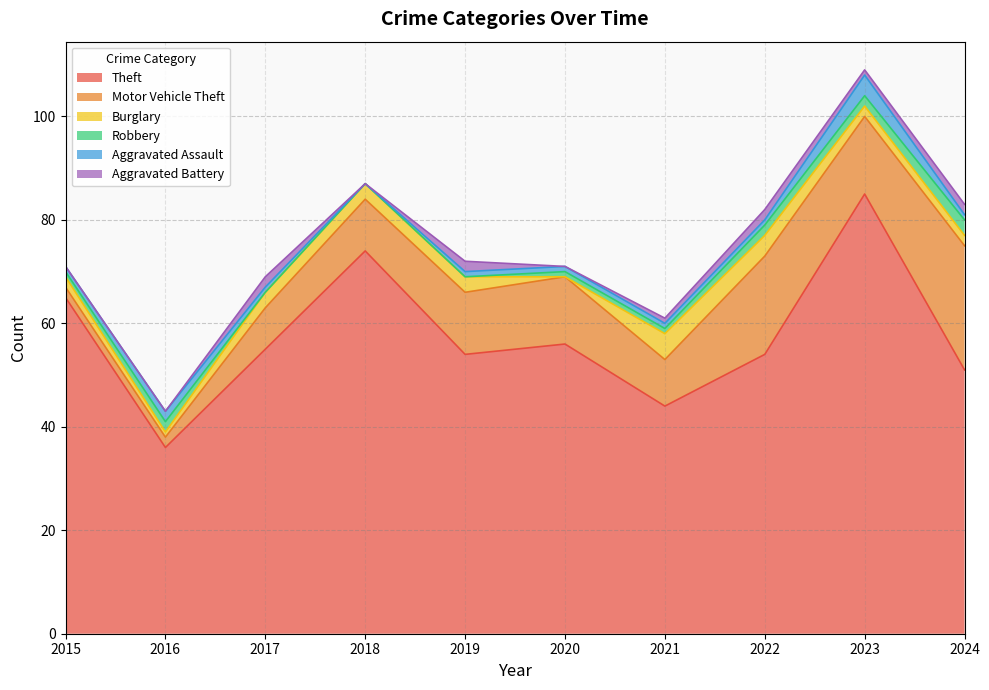

Rank the series by their maximum value, from highest to lowest.

Theft, Motor Vehicle Theft, Burglary, Aggravated Assault, Robbery, Aggravated Battery